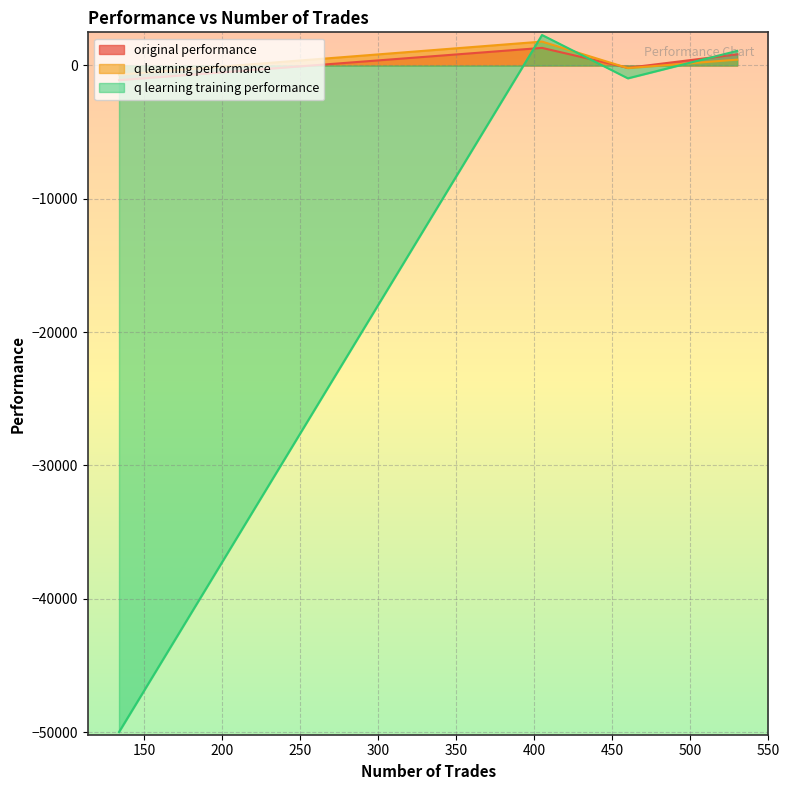

What are all the series names shown in the legend?

original performance, q learning performance, q learning training performance